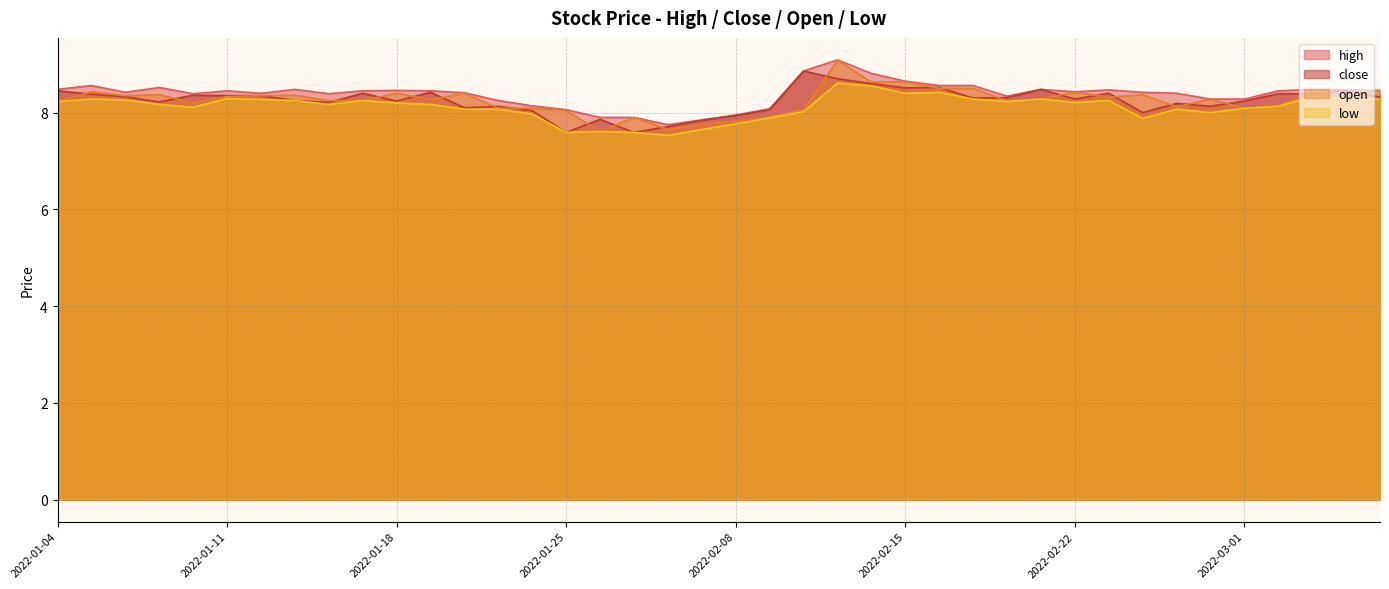

Reading right to left, list all the values displayed in this chart.

high: 8.5	8.5	8.5	8.4	8.3	8.3	8.4	8.4	8.5	8.4	8.5	8.3	8.6	8.6	8.7	8.8	9.1	8.9	8.1	8.0	7.8	7.8	7.9	7.9	8.1	8.1	8.2	8.4	8.4	8.5	8.4	8.4	8.5	8.4	8.4	8.4	8.5	8.4	8.6	8.5
close: 8.3	8.5	8.4	8.4	8.2	8.1	8.2	8.0	8.4	8.3	8.5	8.3	8.3	8.5	8.5	8.6	8.7	8.9	8.1	7.9	7.8	7.7	7.6	7.9	7.6	8.0	8.1	8.1	8.4	8.2	8.4	8.2	8.2	8.3	8.3	8.4	8.2	8.3	8.4	8.4
open: 8.5	8.4	8.4	8.1	8.1	8.3	8.1	8.4	8.3	8.4	8.3	8.2	8.5	8.5	8.6	8.6	9.1	8.1	7.9	7.8	7.8	7.7	7.9	7.6	8.0	8.1	8.1	8.4	8.3	8.4	8.2	8.2	8.4	8.3	8.3	8.2	8.4	8.3	8.4	8.2
low: 8.3	8.3	8.3	8.1	8.1	8.0	8.1	7.9	8.2	8.2	8.3	8.2	8.3	8.4	8.4	8.6	8.6	8.0	7.9	7.8	7.7	7.5	7.6	7.6	7.6	8.0	8.1	8.1	8.2	8.2	8.2	8.2	8.2	8.3	8.3	8.1	8.2	8.3	8.3	8.2